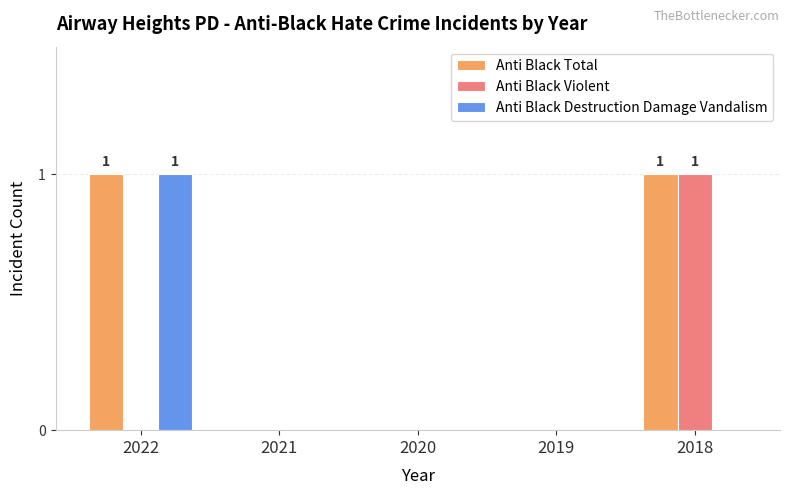

Which series has the largest total across all categories?

Anti Black Total